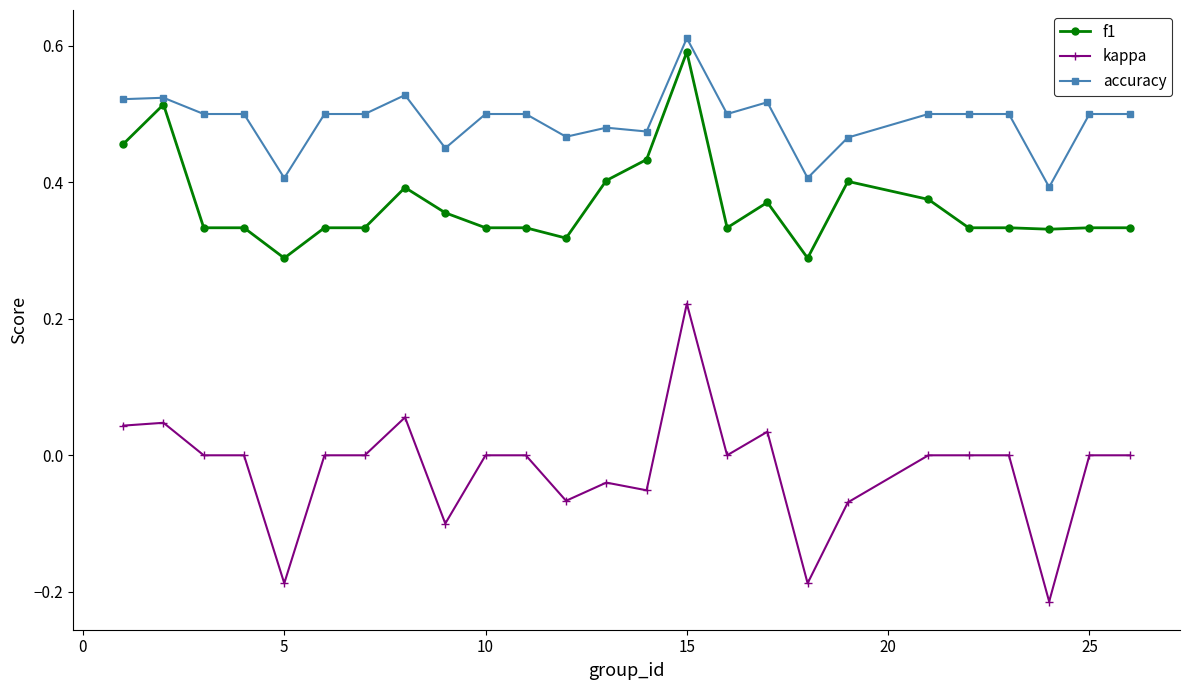

True or false: accuracy has more than 0 points higher than both neighbors.

True